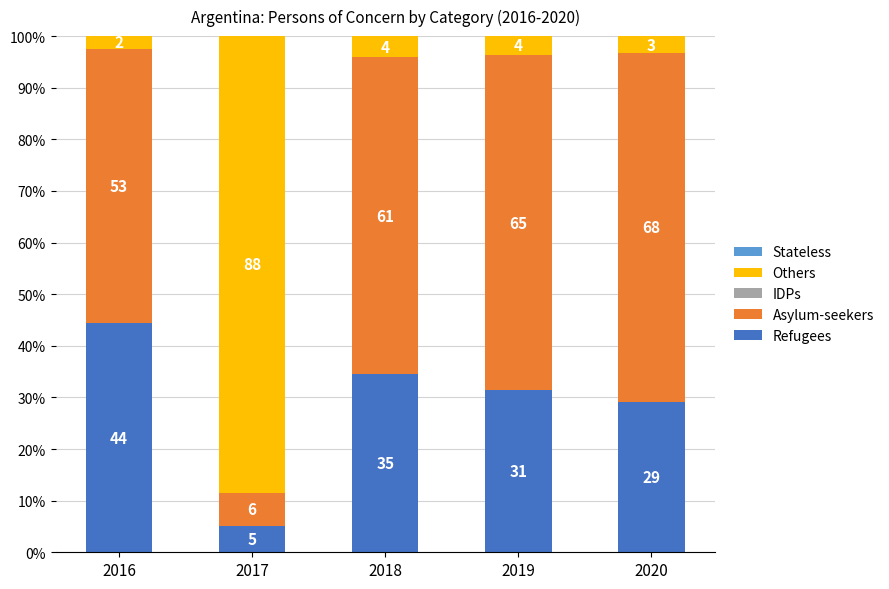

Between 2016 and 2019, which is larger?

2016